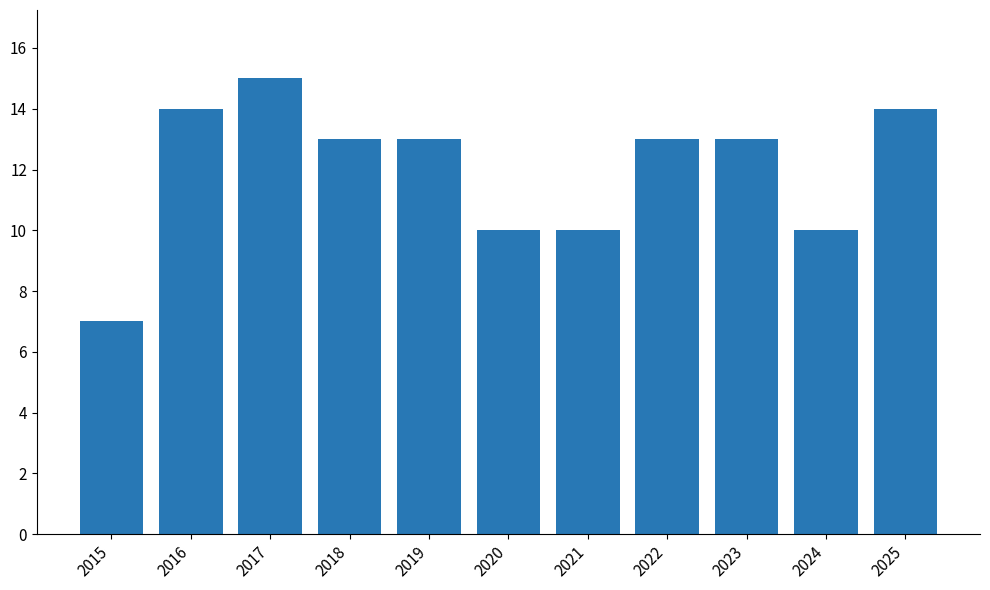

What is the approximate value at 2015?

7